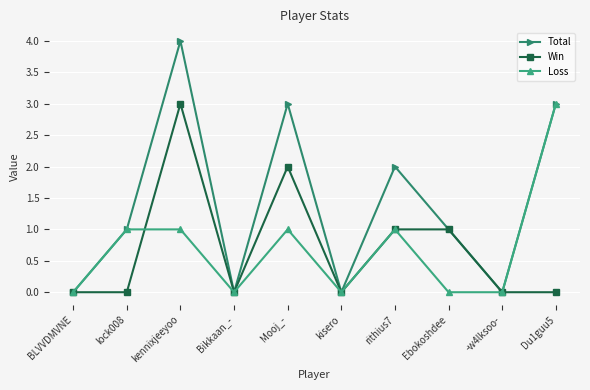

What is the total value across all series at lock008?

2